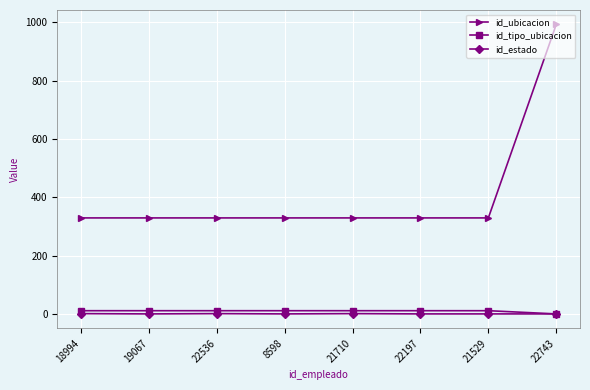

What are all the series names shown in the legend?

id_ubicacion, id_tipo_ubicacion, id_estado